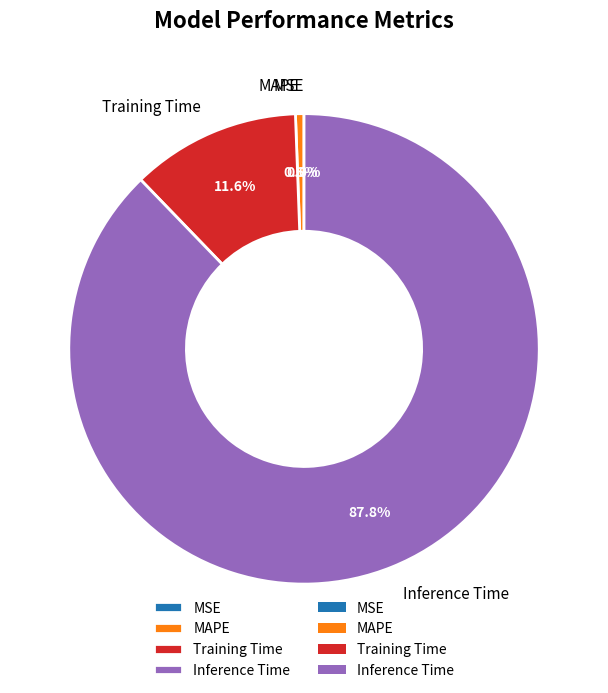

Is Inference Time the majority of the pie?

Yes